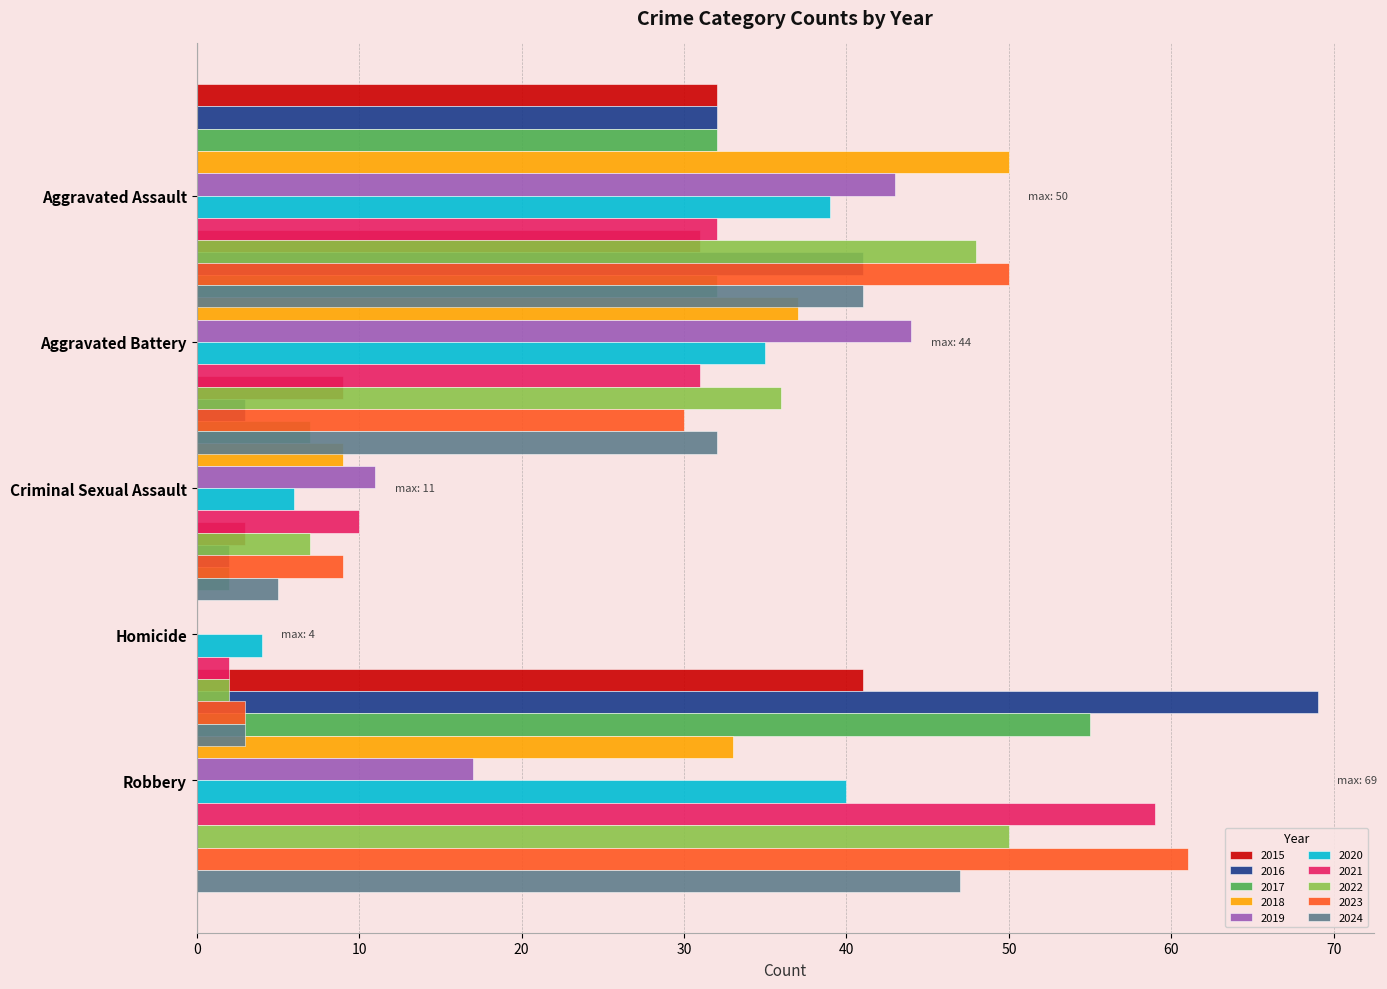

The Robbery series shows 50 at 2022. True or false?

True